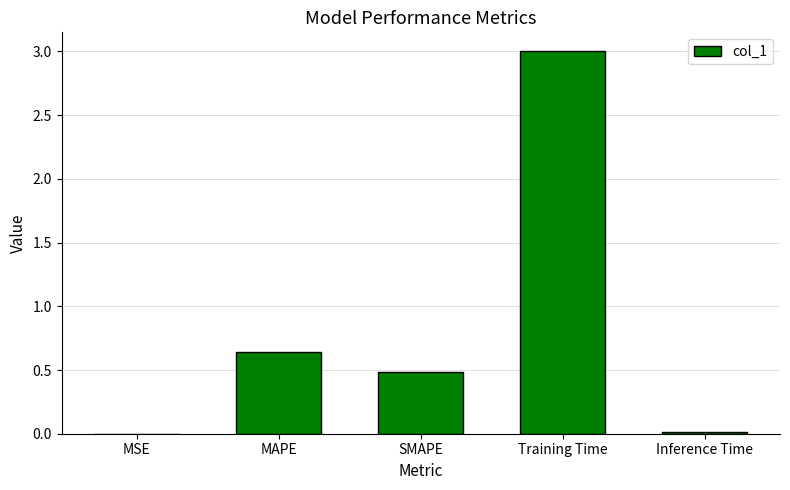

What is the maximum value shown in the chart?

3.0